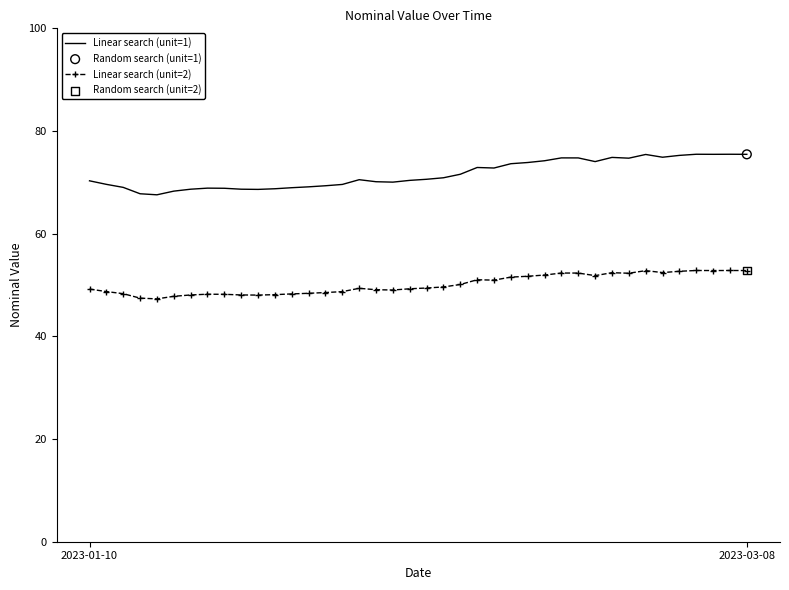

True or false: Linear search (unit=1) and Linear search (unit=2) intersect in this chart.

False